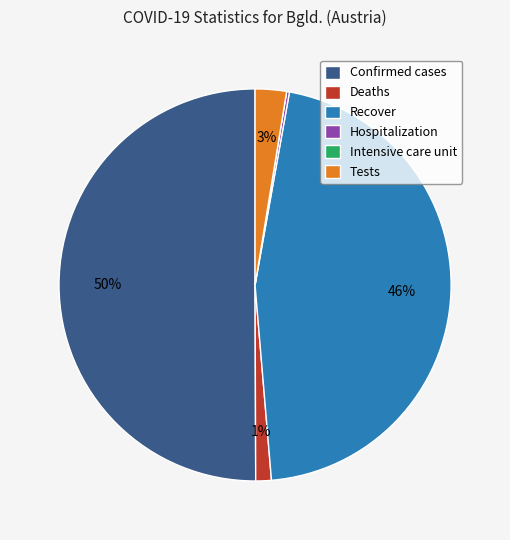

To the nearest percent, what percentage of the pie is Tests?

3%